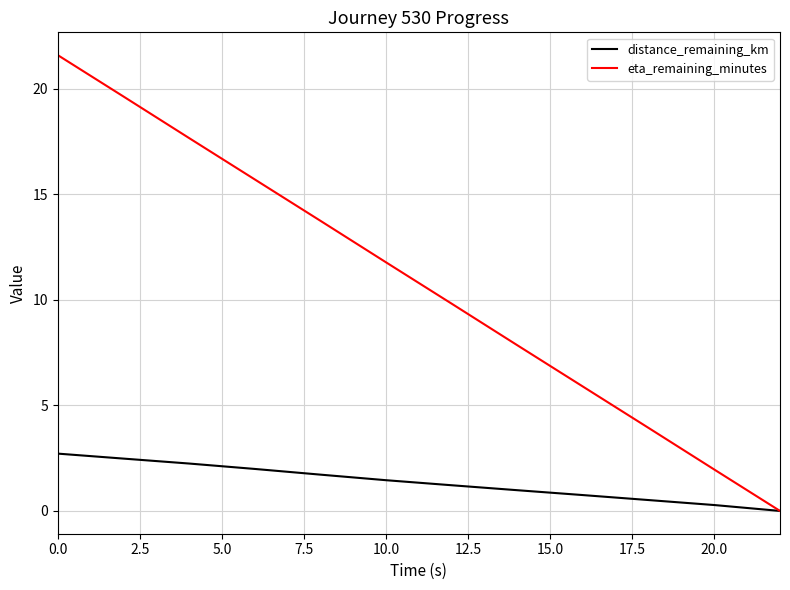

What is the greatest value displayed?

21.6